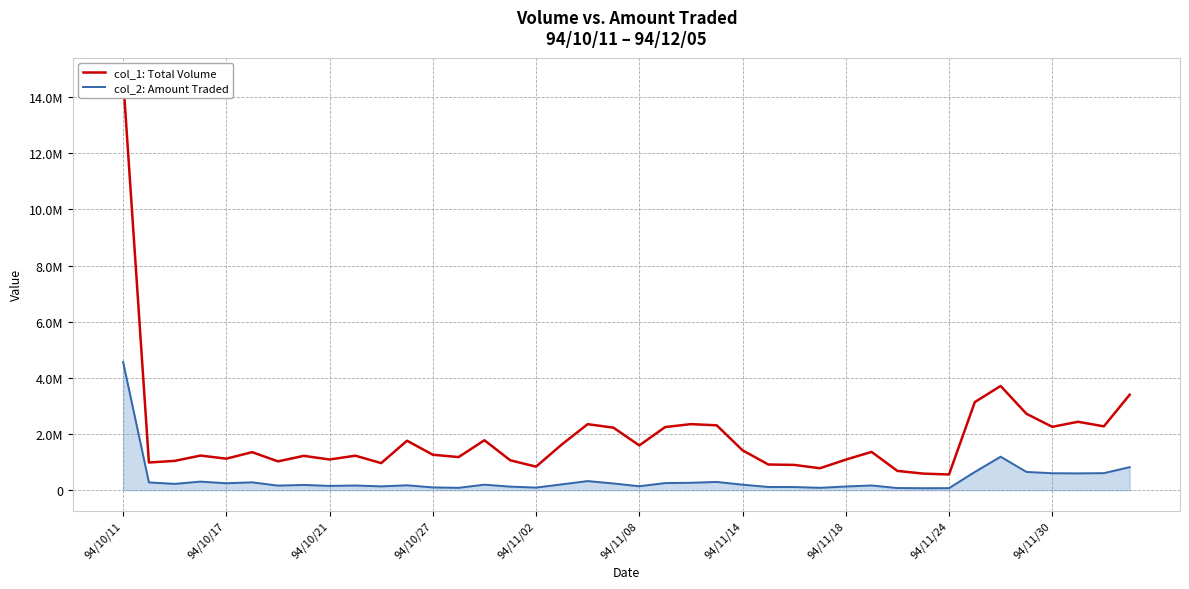

What is the value of the col_2: Amount Traded point at the 32nd from the left?

69800